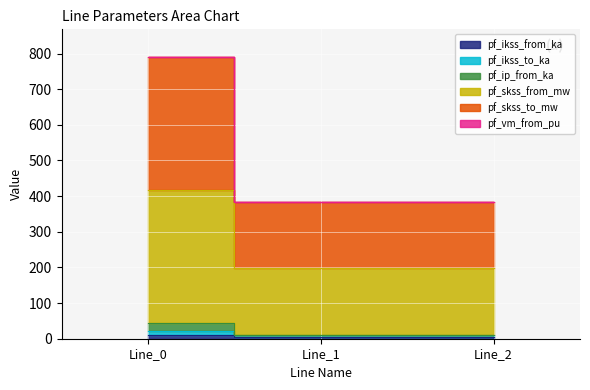

What is the value of the pf_skss_from_mw point at the 2nd from the left?

197.3